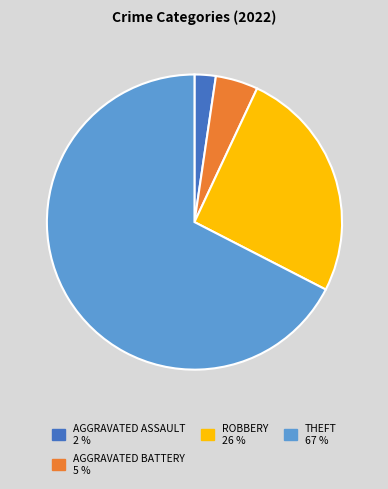

Is there a majority slice in this chart?

Yes